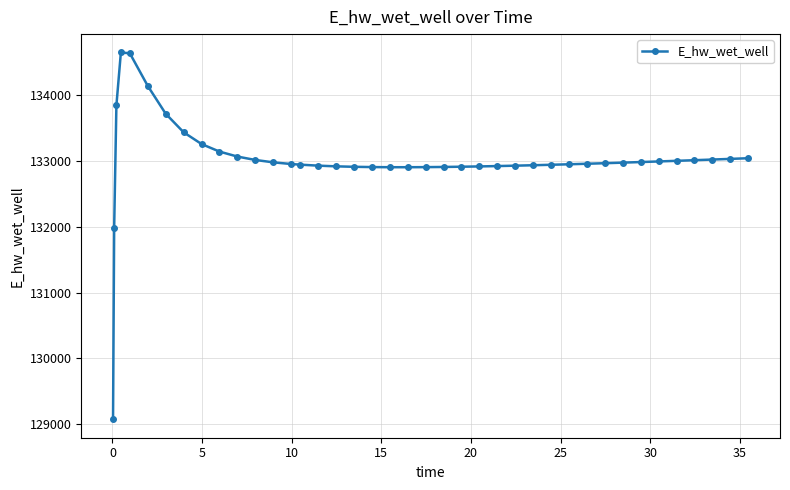

What is the difference between the maximum and second lowest values?

2662.0